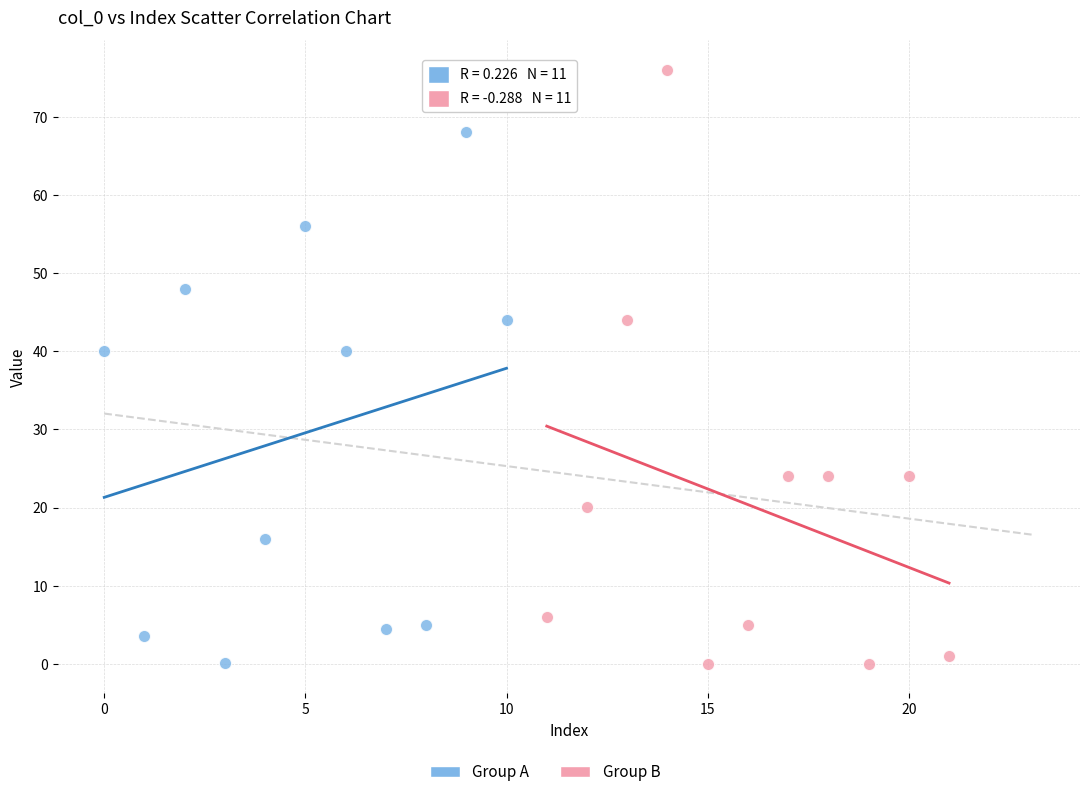

Which series reaches the maximum Y coordinate?

Group B